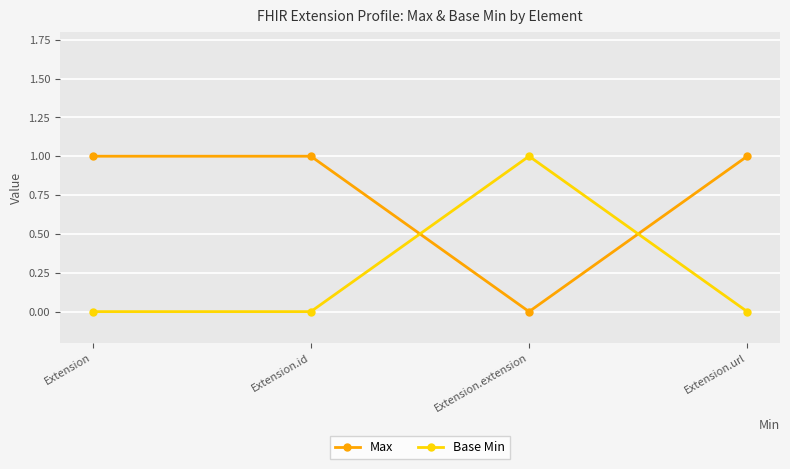

How many times do Max and Base Min cross each other?

2